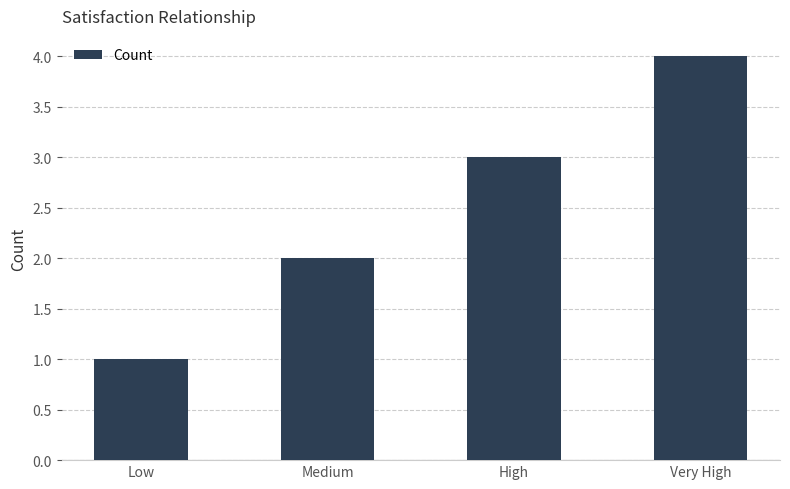

What is the maximum value shown in the chart?

4